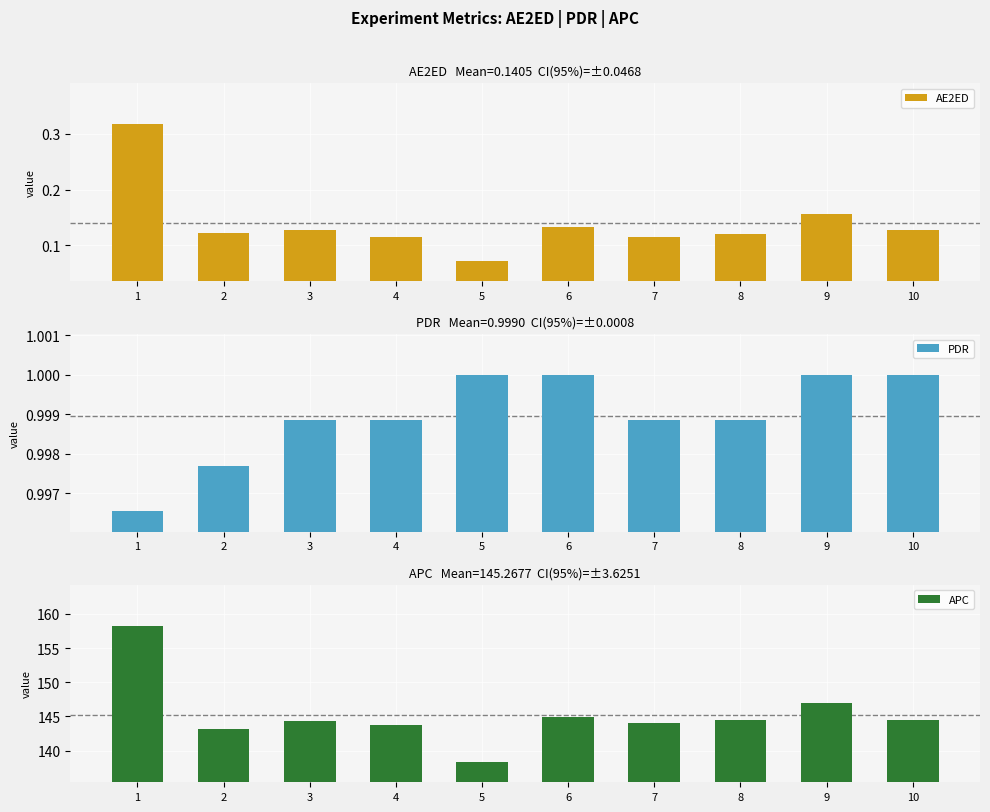

Which series has the largest total across all categories?

APC